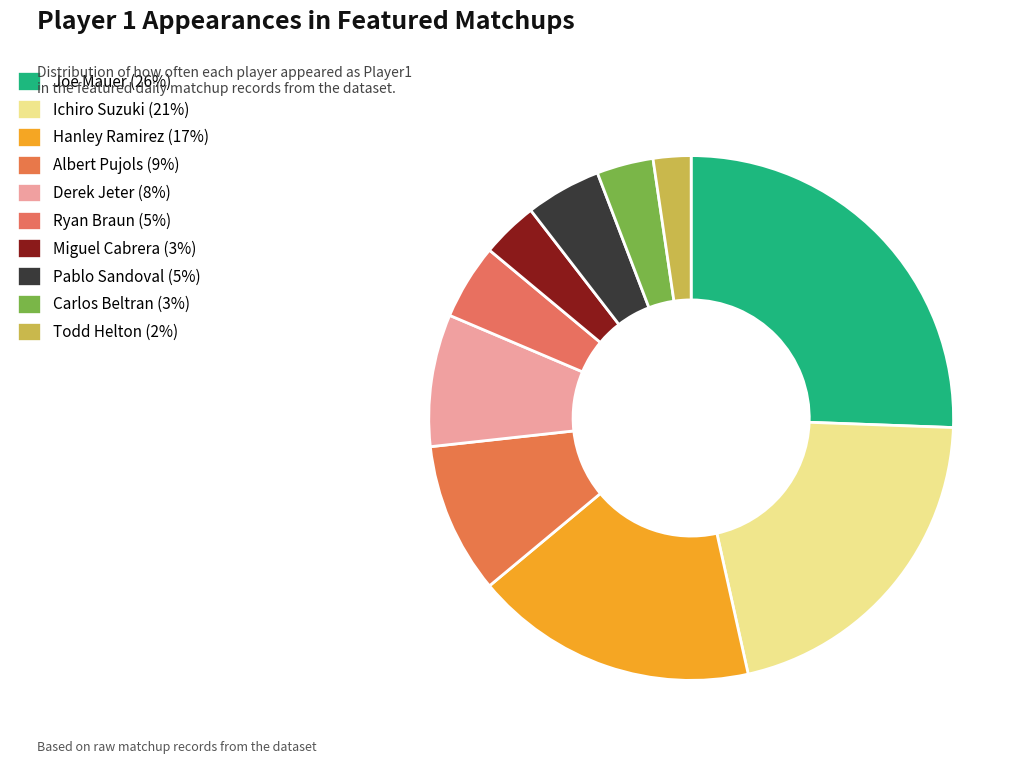

To the nearest percent, what portion does Miguel Cabrera represent?

3%